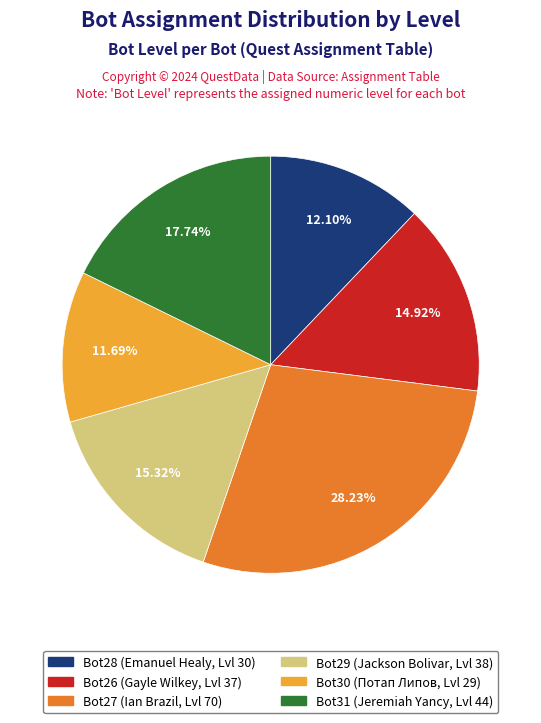

How many segments does this pie chart have?

6